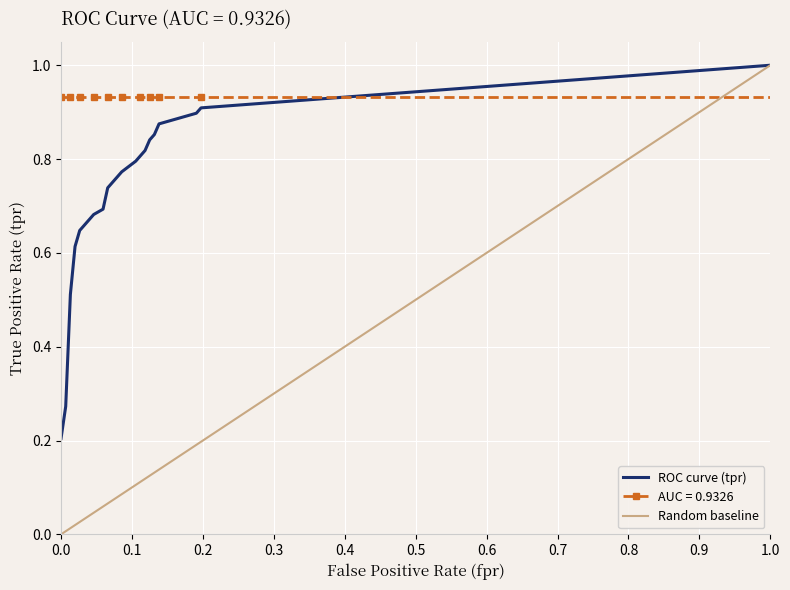

True or false: AUC = 0.9326 and ROC curve (tpr) cross at least once.

True